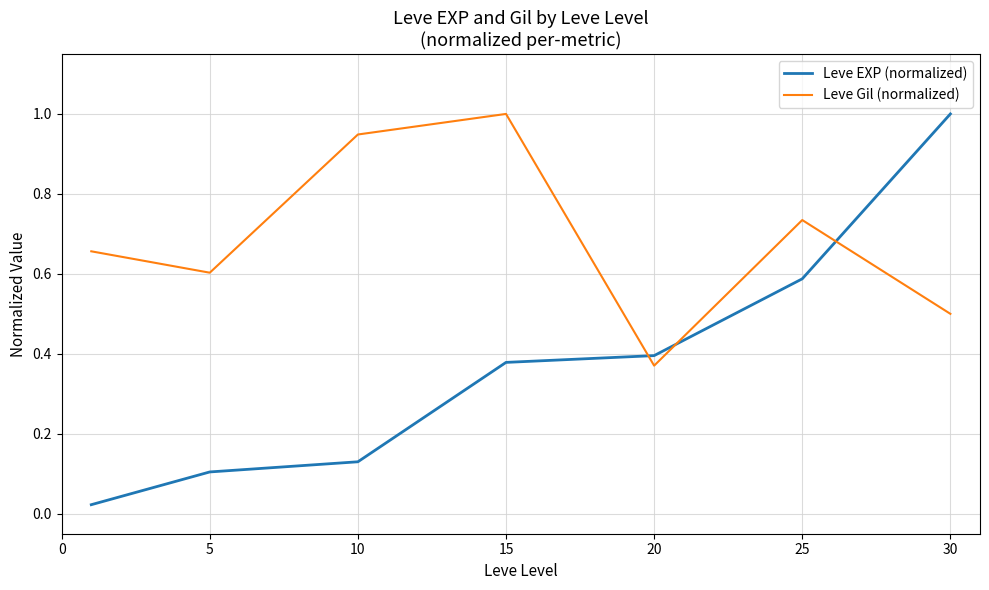

Does the chart have visible grid lines?

Yes